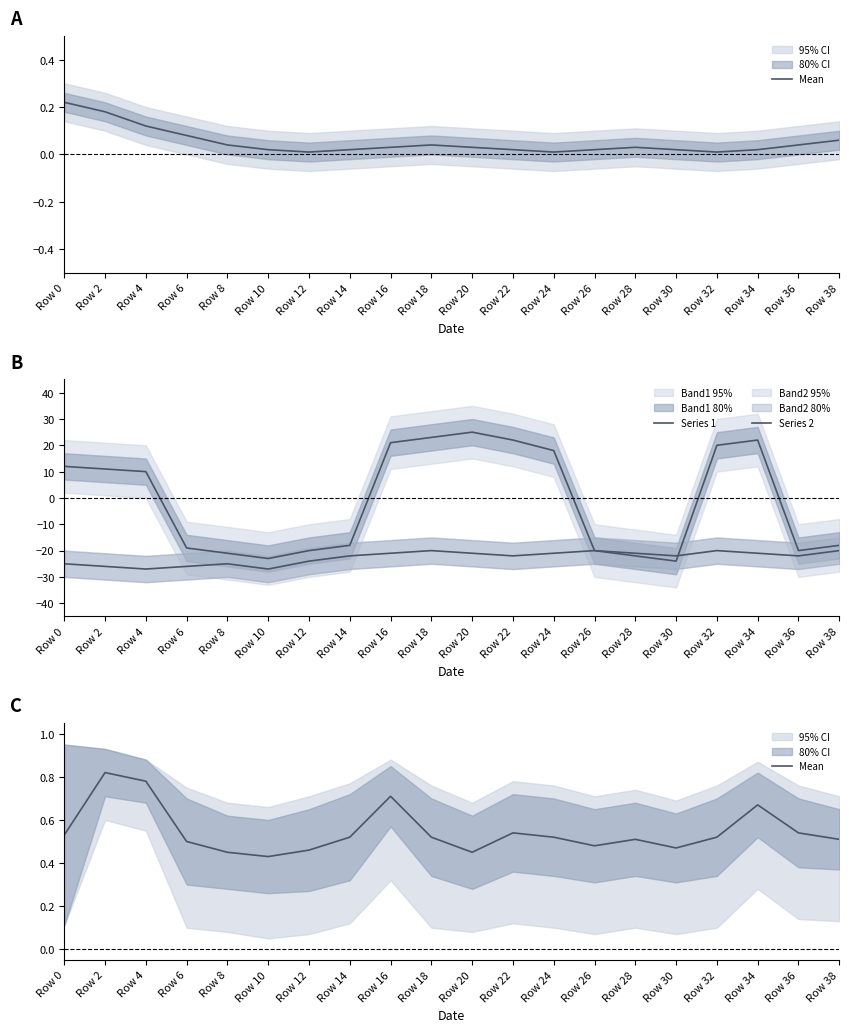

Where is the first local minimum for Series 2?

Row 4